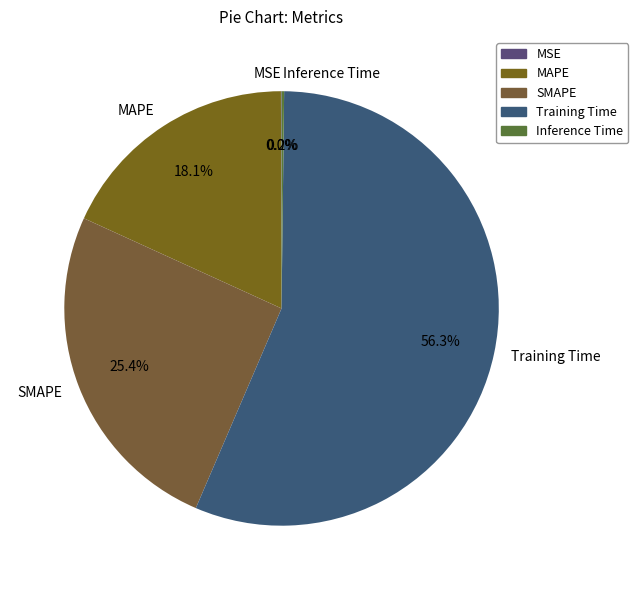

What percentage is NOT represented by Training Time?

43.7%